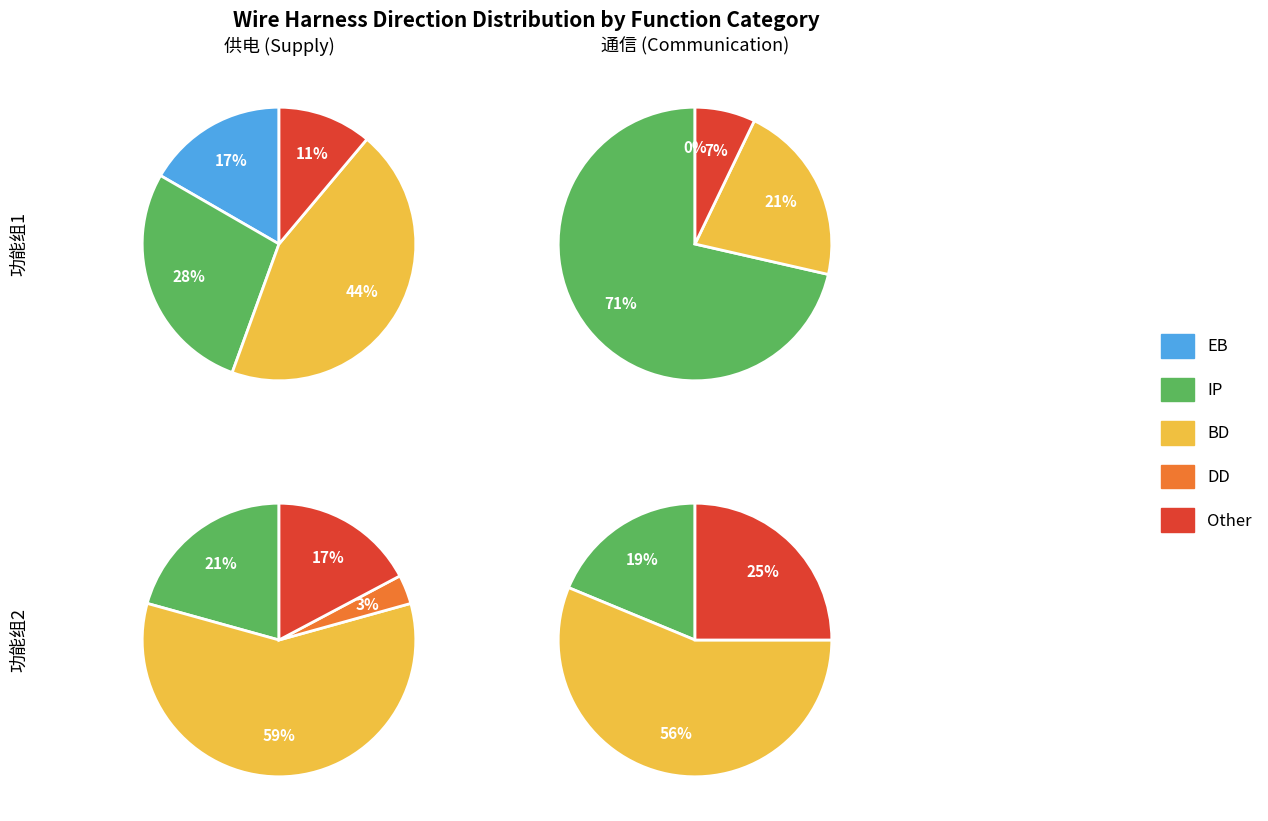

Which category has the biggest portion of the pie?

BD